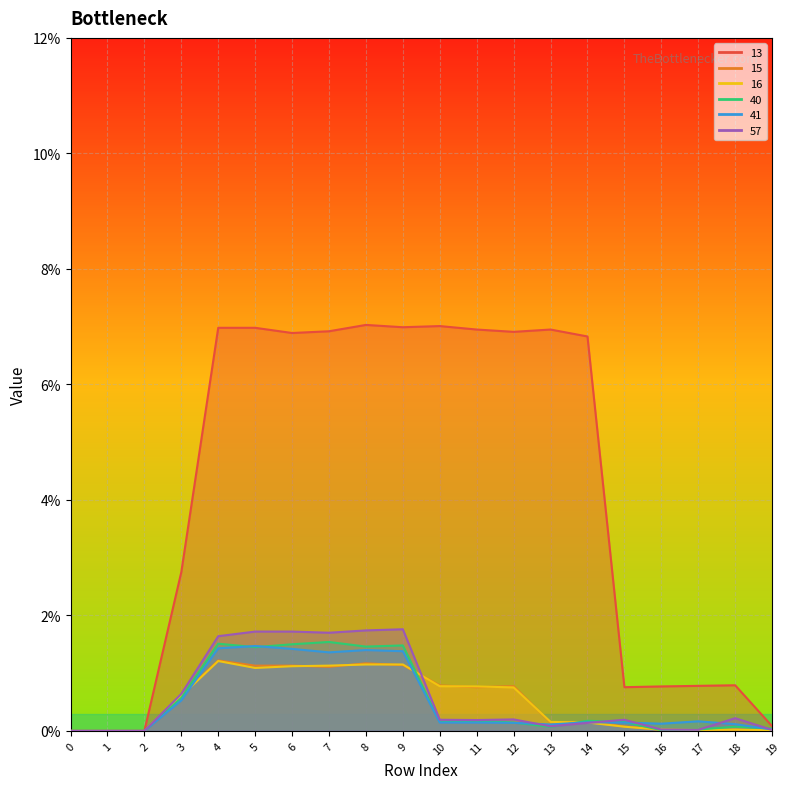

True or false: 15 and 16 cross at least once.

True